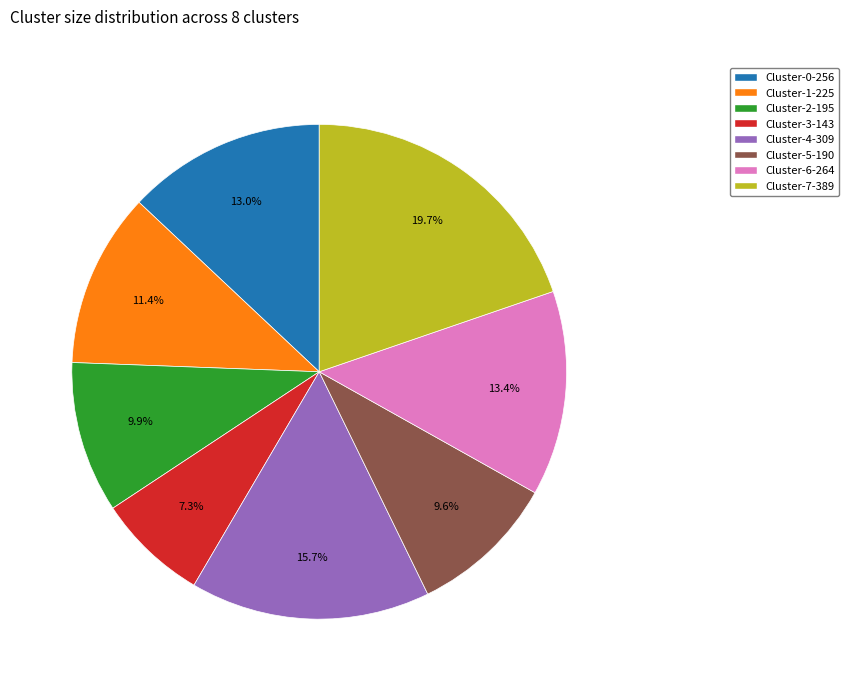

Is there a majority slice in this chart?

No